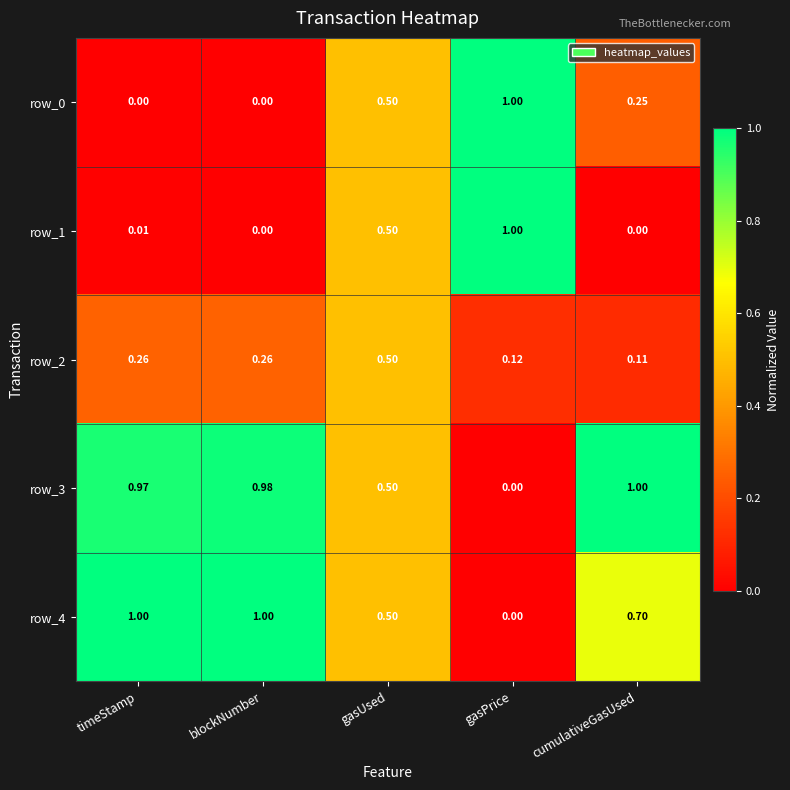

Which series has the largest total across all categories?

row_3